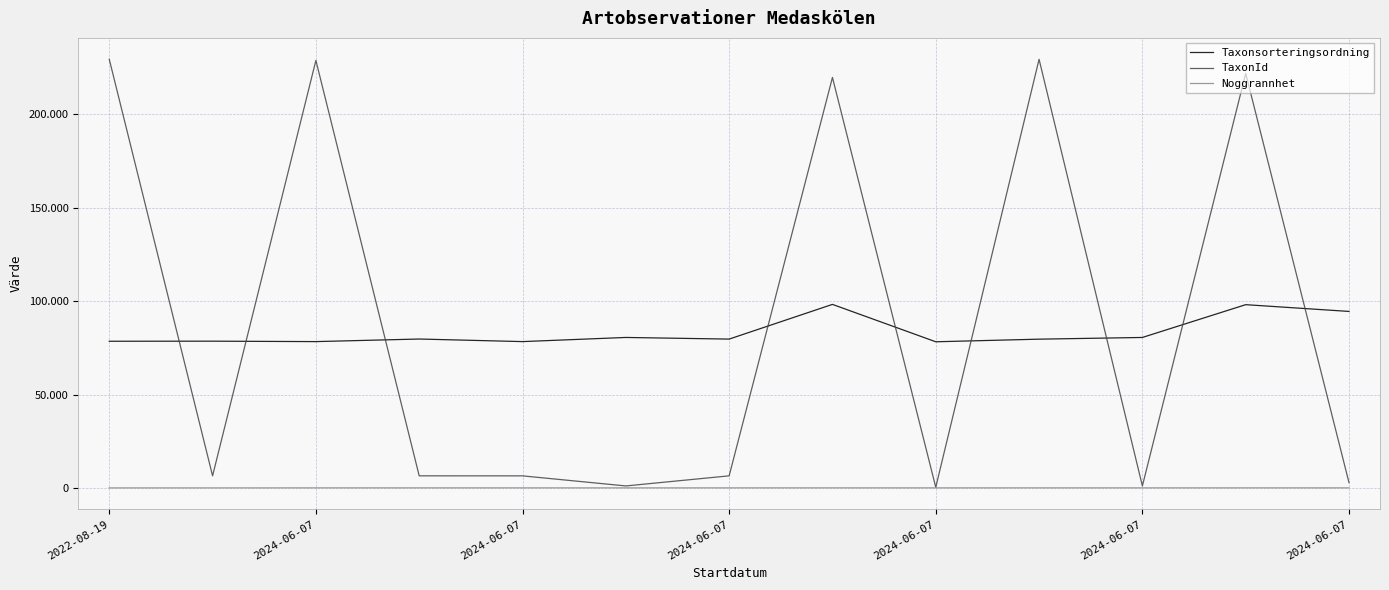

Reading right to left, list all the values displayed in this chart.

Taxonsorteringsordning: 94497	98116	80561	79645	78249	98264	79685	80561	78340	79720	78341	78569	78527
TaxonId: 2809	221952	1049	229497	353	219790	6458	1049	6446	6463	228912	6458	229497
Noggrannhet: 25	25	25	25	25	25	25	25	25	25	25	10	10